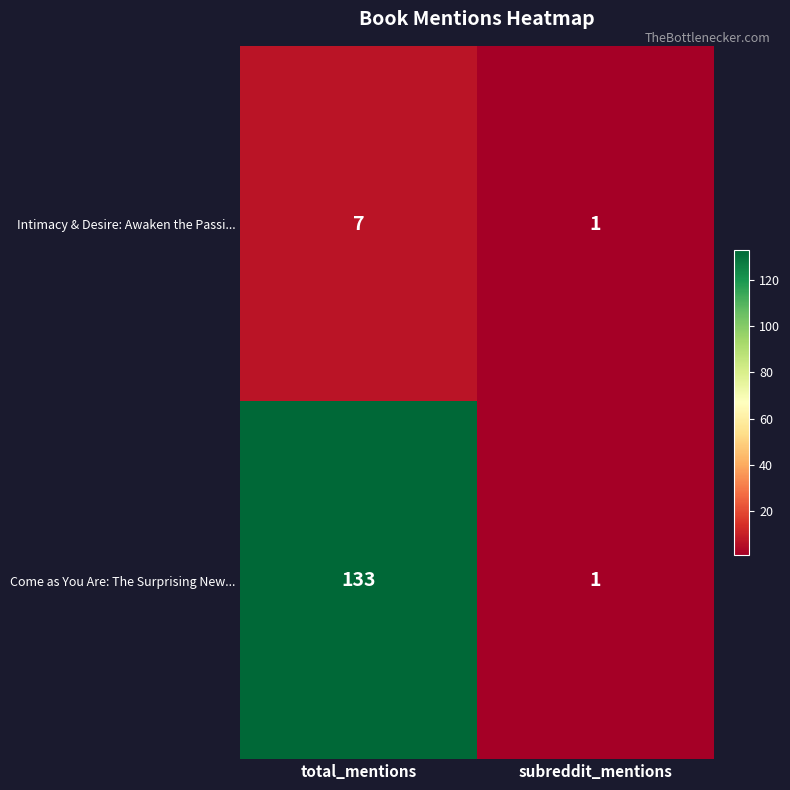

Rank the series by their maximum value, from highest to lowest.

Come as You Are: The Surprising New..., Intimacy & Desire: Awaken the Passi...